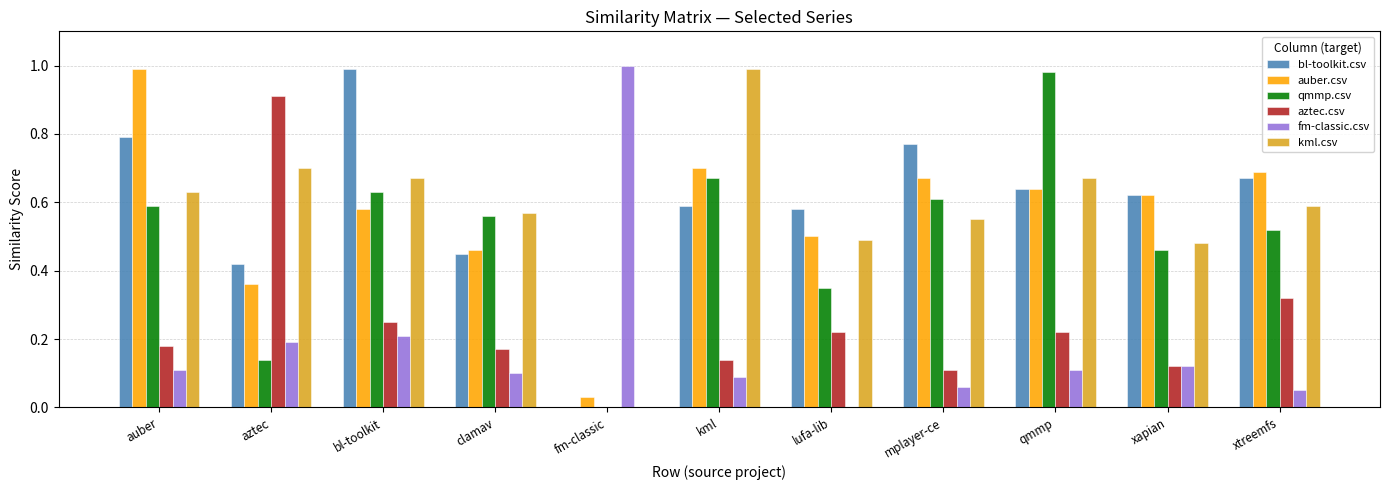

Between fm-classic and xapian, which series saw the biggest shift?

fm-classic.csv